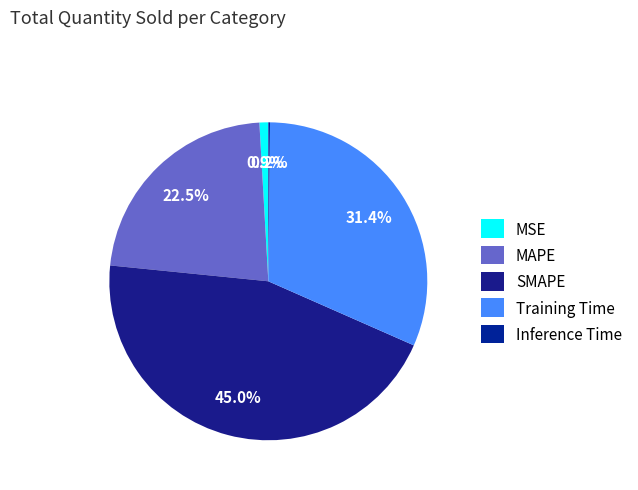

How many slices are in this pie chart?

5